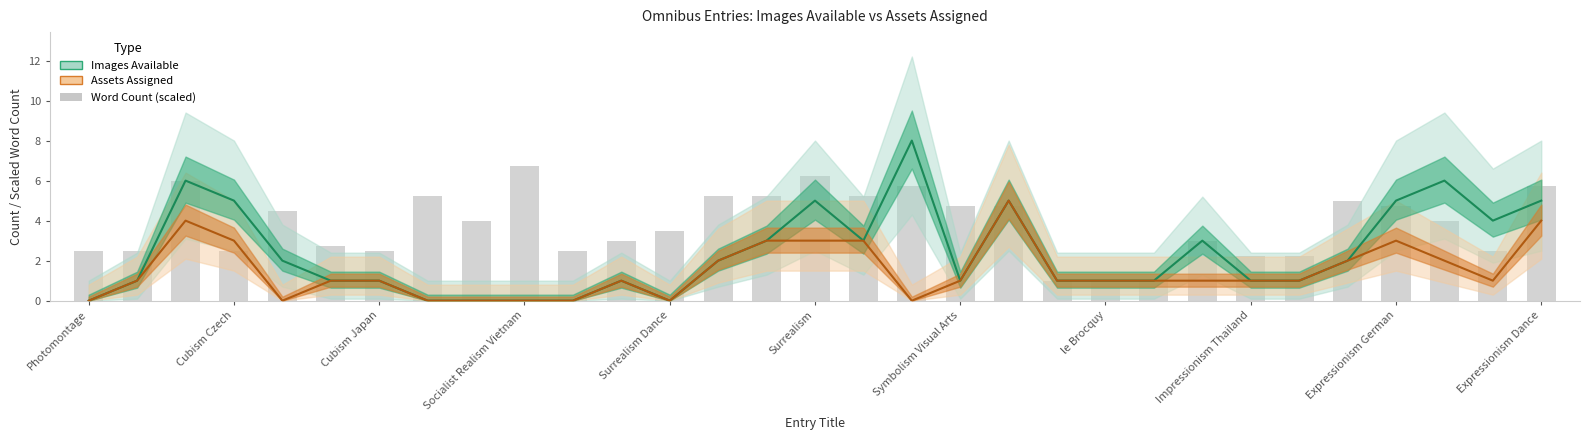

Count the number of data series in this chart.

3